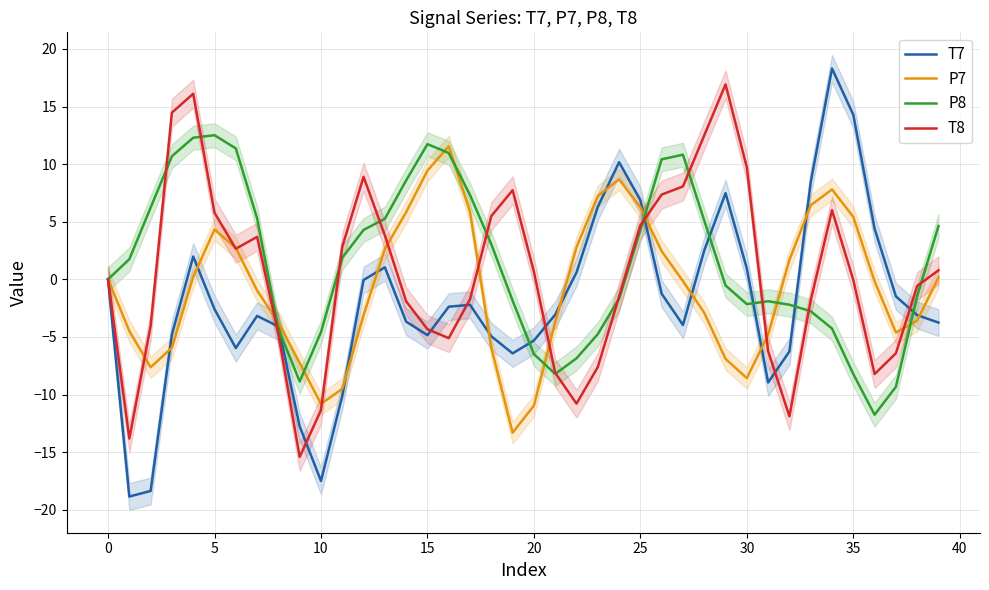

How many lines are shown in the chart?

4